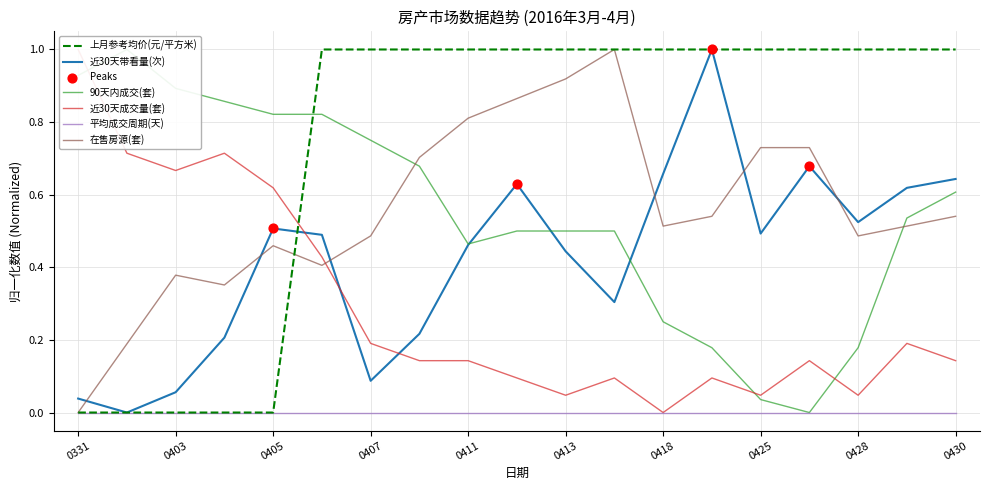

Which series has the largest Y range (max minus min)?

上月参考均价(元/平方米)